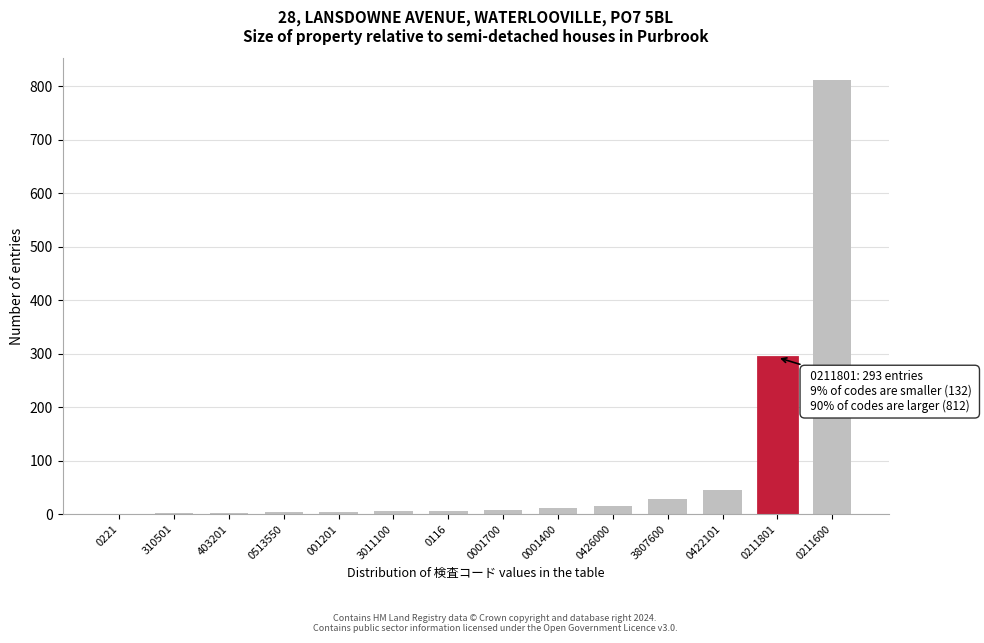

At which label is the value closest to 406?

0211801